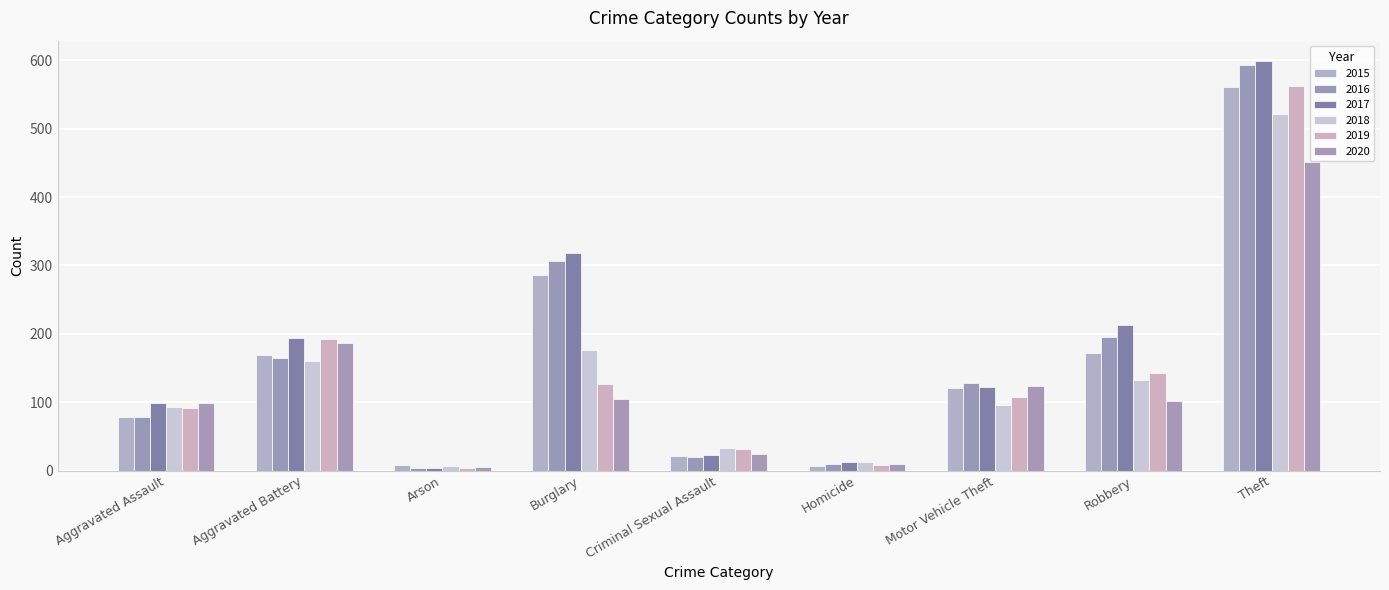

Is the value of 2015 at Aggravated Assault greater than the value of 2019 at Aggravated Assault?

No